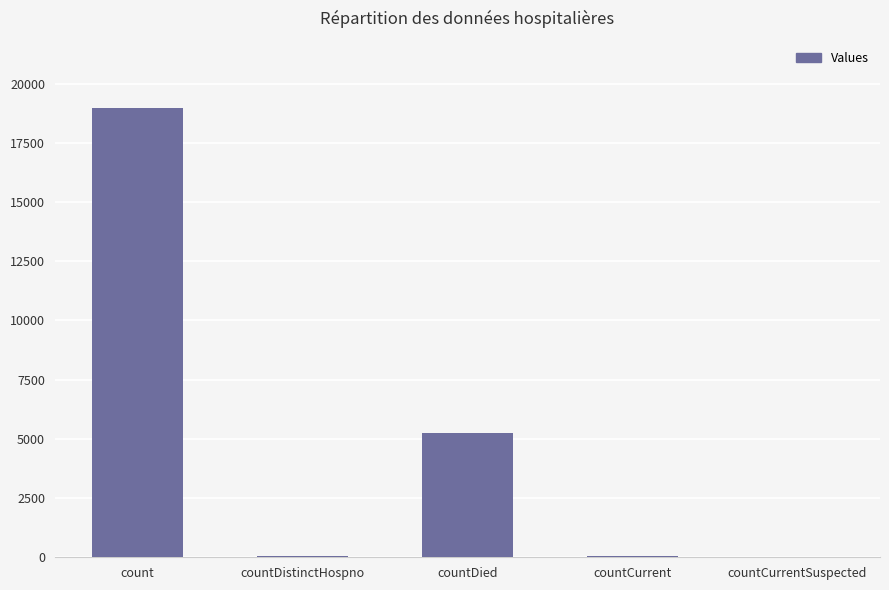

What is the average value?

4859